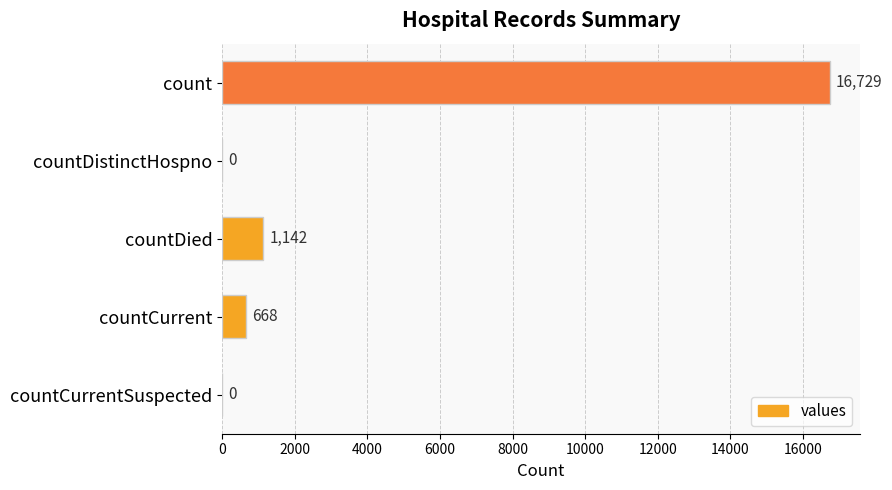

How many positive values are there?

3